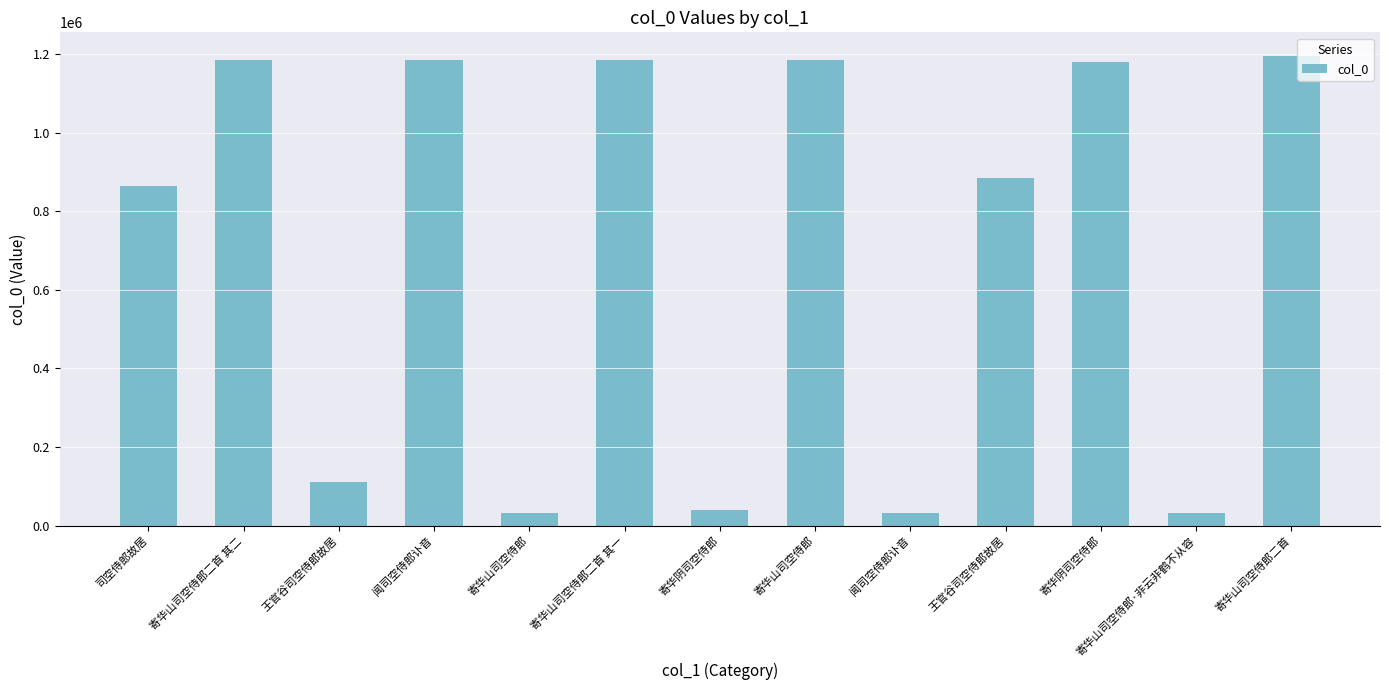

What is the value of the 13th bar from the left?

1195196